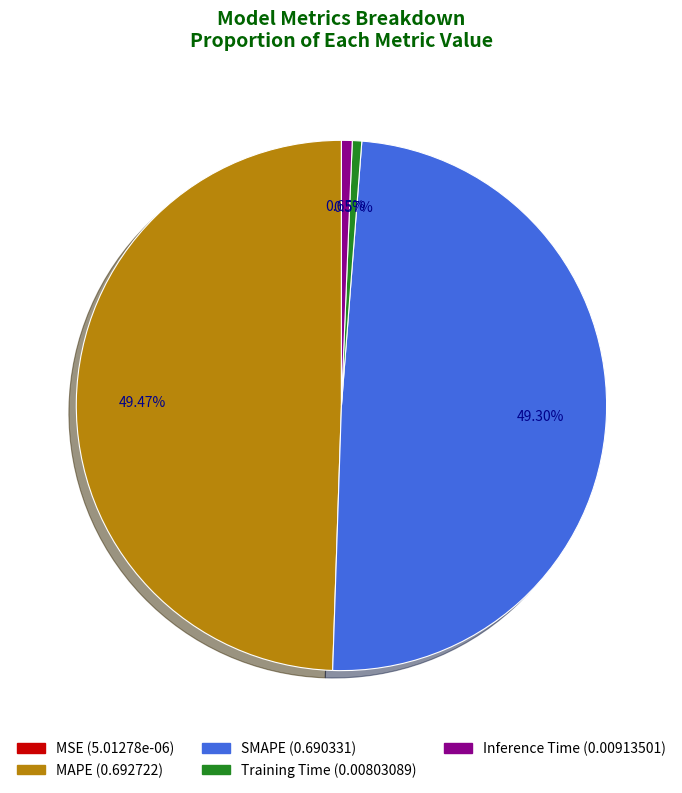

Which has a higher value, SMAPE or Inference Time?

SMAPE